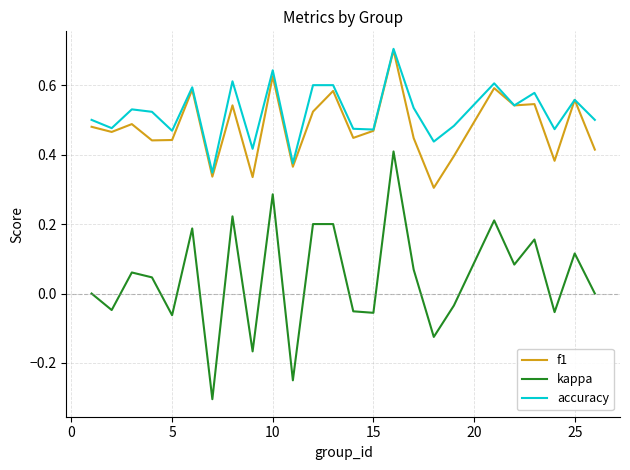

True or false: kappa and f1 intersect in this chart.

False